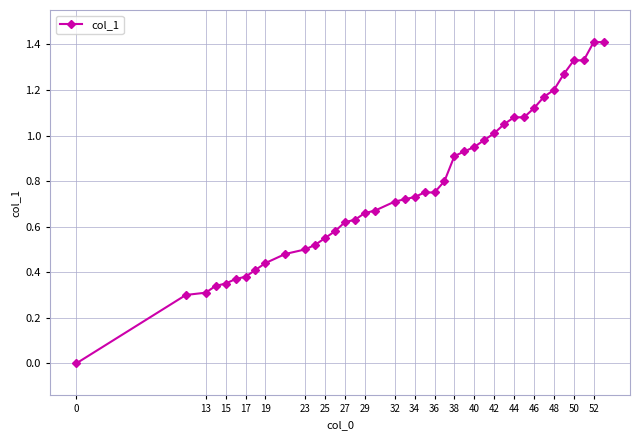

What is the sum of all values?

30.8